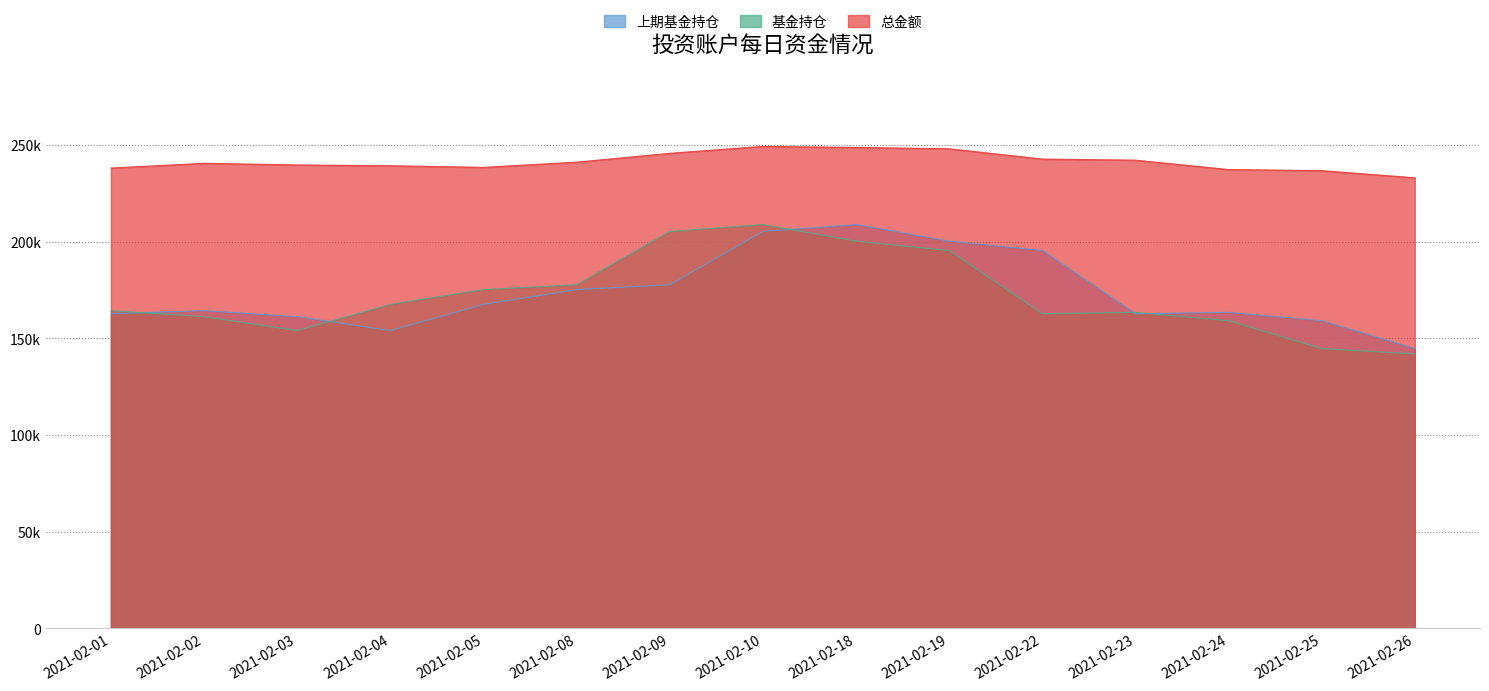

How many lines are shown in the chart?

3